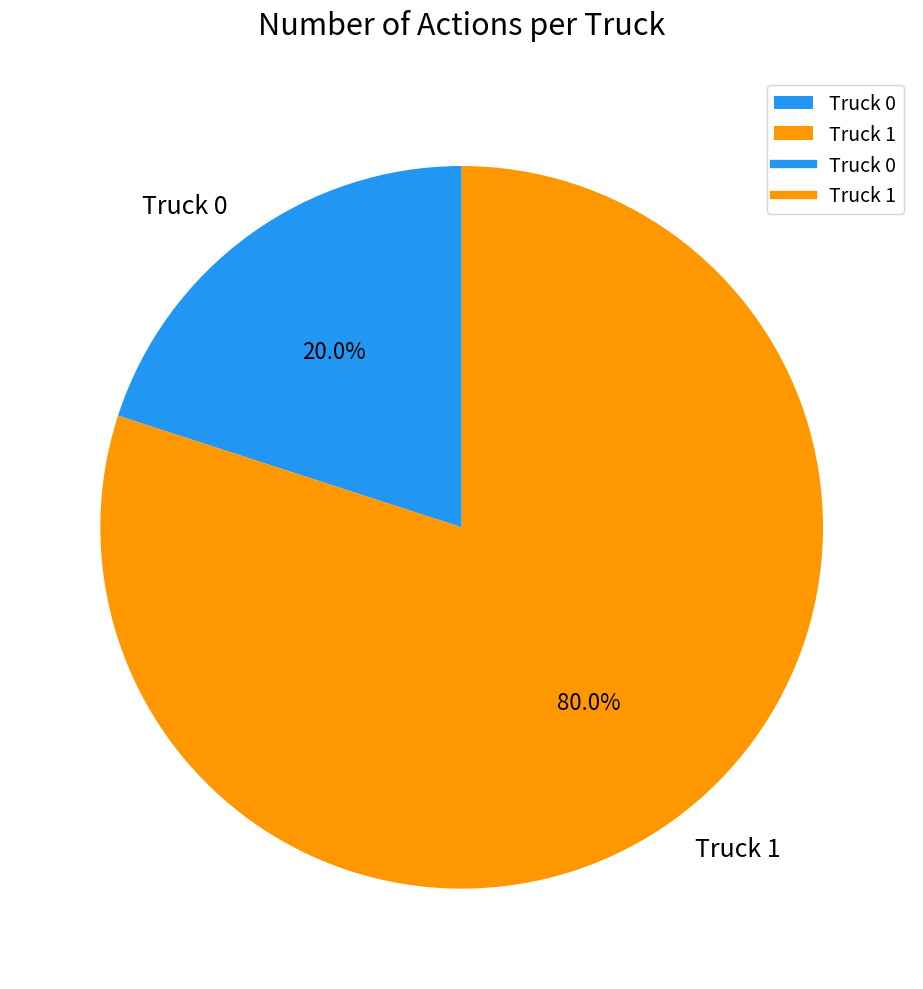

What is the ratio of the value at Truck 1 to the value at Truck 0?

4.0